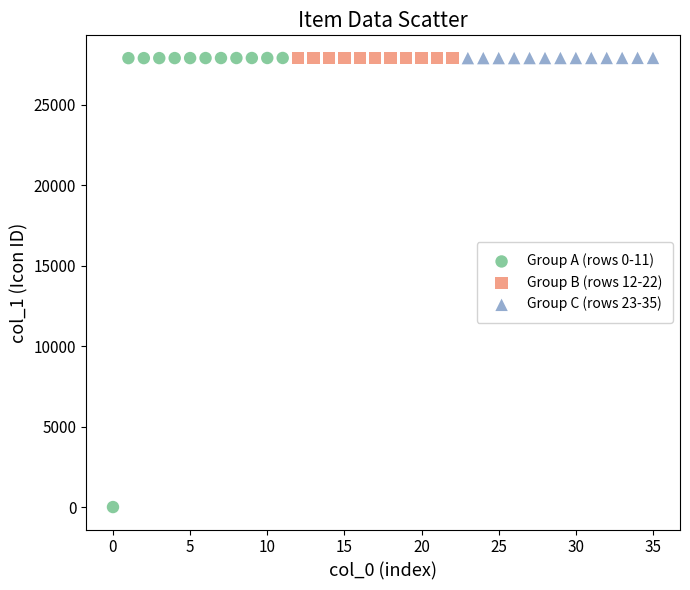

Which series contains the lowest Y value?

Group A (rows 0-11)